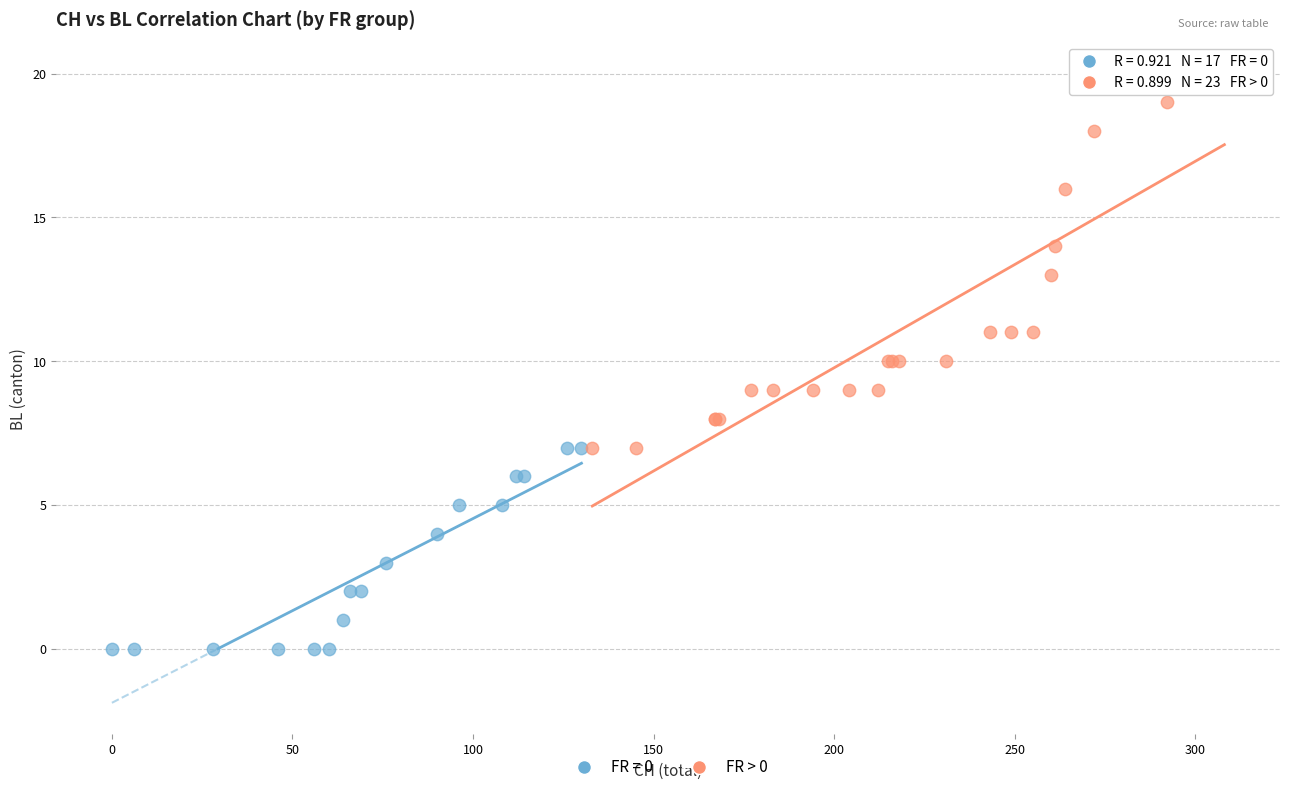

Which series contains the highest Y value?

FR > 0